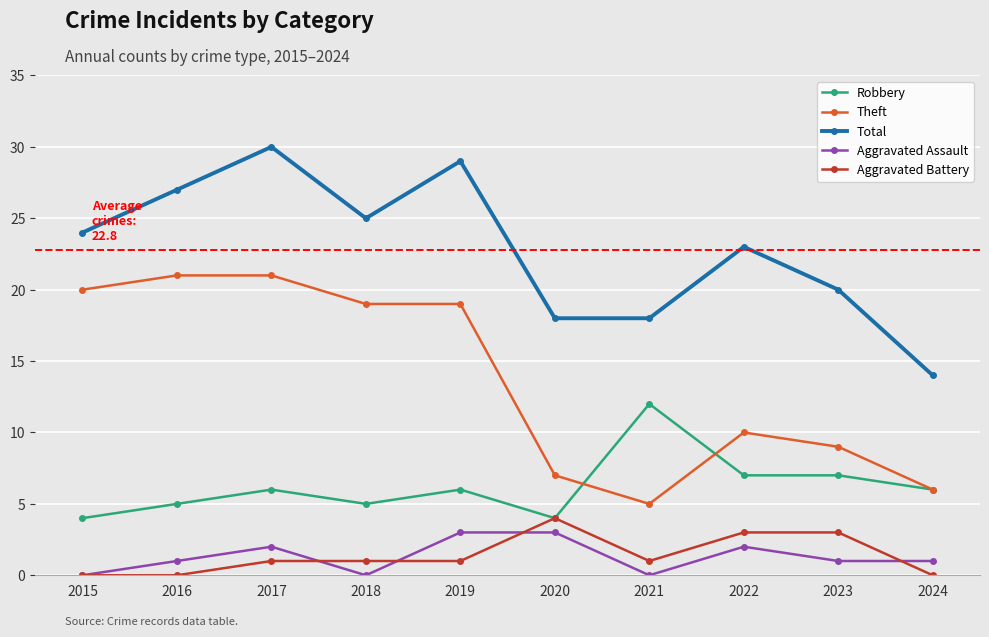

What are all the series names shown in the legend?

Robbery, Theft, Total, Aggravated Assault, Aggravated Battery